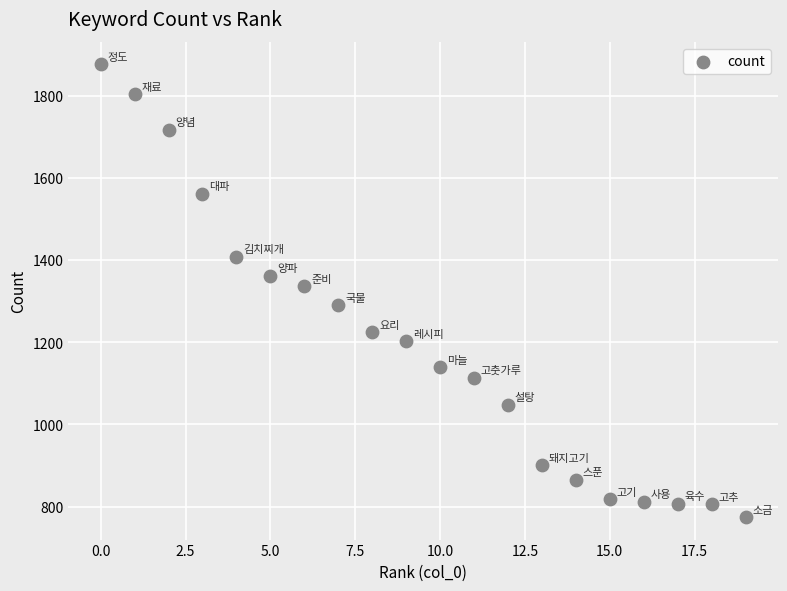

What is the range of Y values (max minus min)?

1101